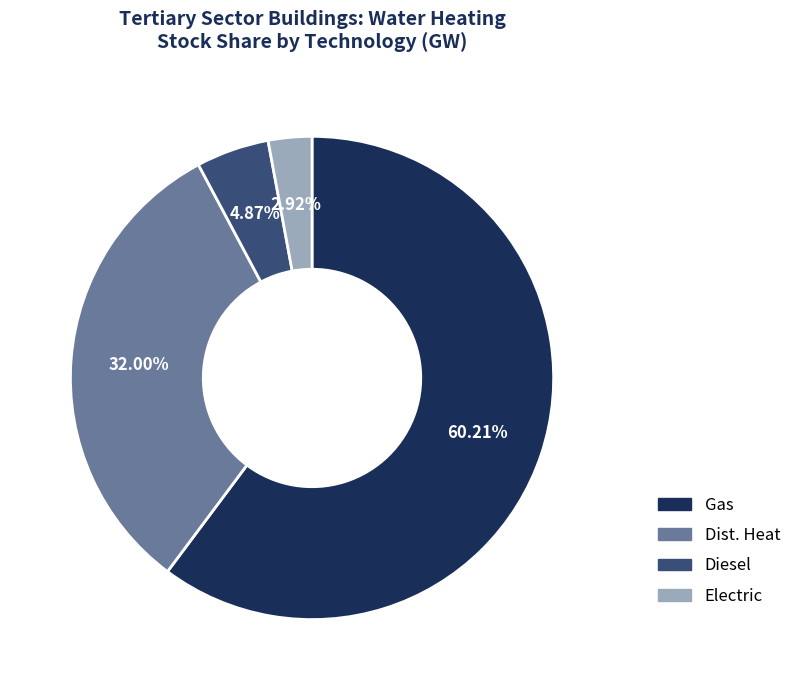

Is Dist. Heat the majority of the pie?

No